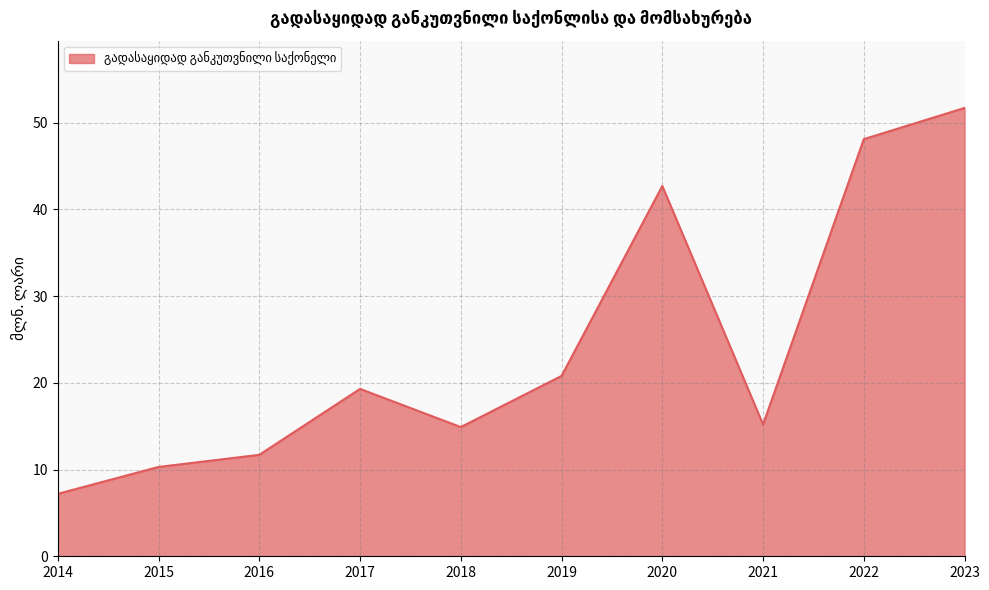

What is the difference between the values at 2022 and 2015?

37.8